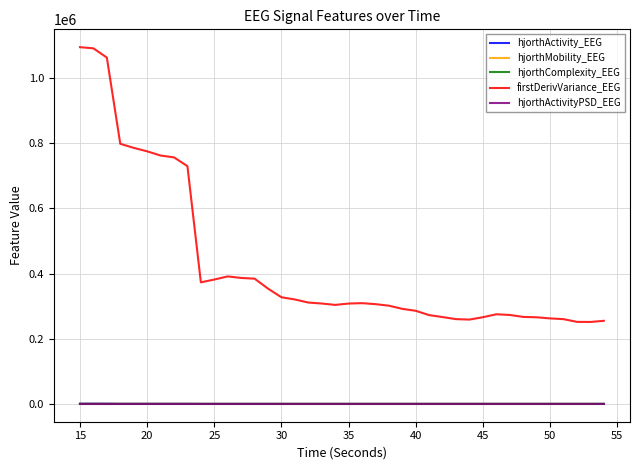

True or false: firstDerivVariance_EEG and hjorthMobility_EEG intersect in this chart.

False